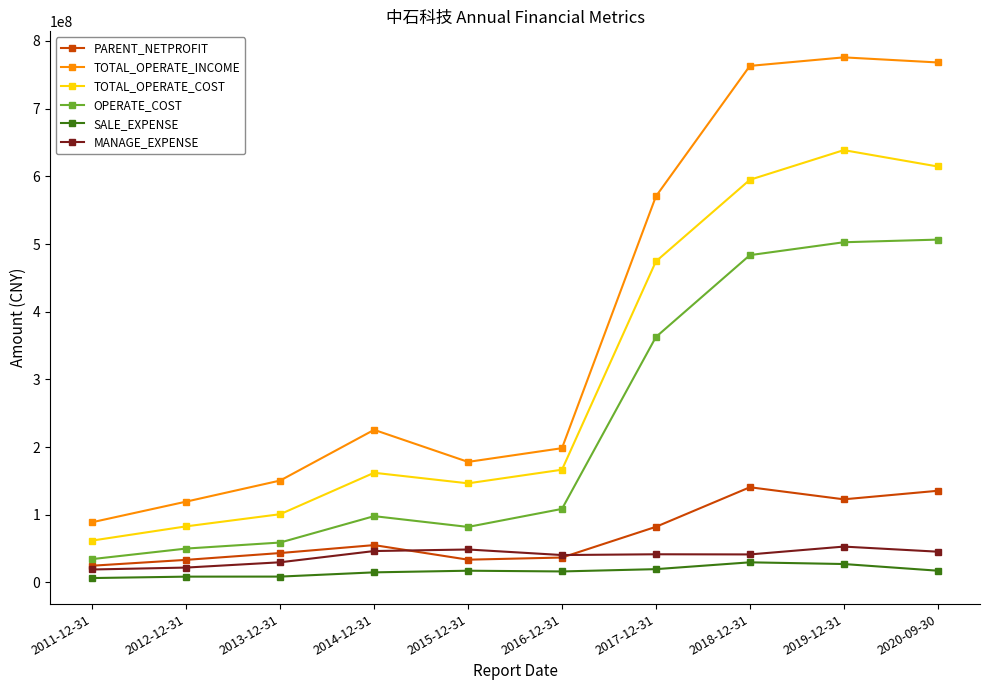

What is the value of the SALE_EXPENSE point at the 10th from the left?

17417882.4